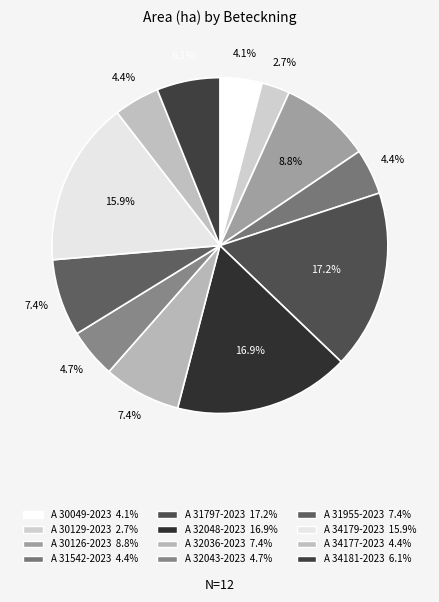

Is it true that A 31955-2023 is 1% of the pie?

False